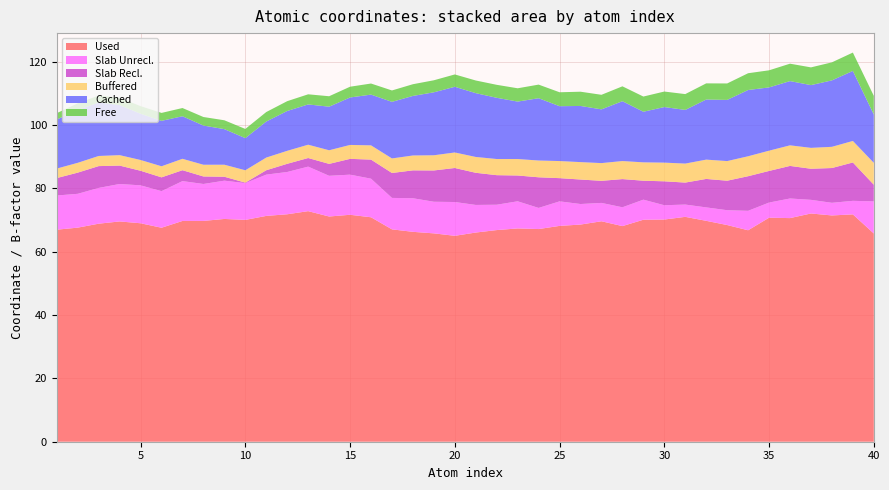

Reading left to right, list all the values displayed in this chart.

Used: 0=67.0	1=67.6	2=68.9	3=69.6	4=69.0	5=67.6	6=69.7	7=69.8	8=70.4	9=70.1	10=71.3	11=71.9	12=72.8	13=71.1	14=71.7	15=70.9	16=67.1	17=66.3	18=65.8	19=65.0	20=66.1	21=66.9	22=67.4	23=67.2	24=68.2	25=68.6	26=69.6	27=68.1	28=70.1	29=70.2	30=71.0	31=69.8	32=68.5	33=66.8	34=70.8	35=70.6	36=72.1	37=71.5	38=71.8	39=65.8
Slab Unrecl.: 0=10.8	1=10.7	2=11.3	3=11.8	4=12.0	5=11.6	6=12.6	7=11.7	8=12.1	9=11.6	10=13.0	11=13.4	12=14.1	13=12.9	14=12.7	15=12.2	16=9.9	17=10.6	18=10.0	19=10.7	20=8.7	21=8.0	22=8.6	23=6.7	24=7.8	25=6.5	26=5.8	27=5.9	28=6.3	29=4.5	30=3.9	31=4.2	32=4.7	33=6.1	34=4.8	35=6.2	36=4.3	37=4.0	38=4.3	39=10.1
Slab Recl.: 0=5.5	1=6.7	2=6.9	3=5.8	4=4.6	5=4.4	6=3.4	7=2.4	8=1.2	9=0.2	10=1.4	11=2.6	12=2.7	13=3.8	14=5.0	15=6.0	16=7.9	17=8.8	18=9.9	19=10.8	20=10.2	21=9.3	22=8.2	23=9.7	24=7.3	25=7.7	26=7.0	27=8.9	28=6.0	29=7.6	30=7.0	31=9.0	32=9.3	33=10.9	34=10.0	35=10.3	36=9.8	37=11.0	38=12.1	39=5.3
Buffered: 0=3.0	1=3.1	2=3.2	3=3.3	4=3.4	5=3.5	6=3.6	7=3.7	8=3.8	9=3.9	10=4.0	11=4.1	12=4.2	13=4.3	14=4.4	15=4.5	16=4.6	17=4.7	18=4.8	19=4.9	20=5.0	21=5.1	22=5.2	23=5.3	24=5.4	25=5.5	26=5.6	27=5.7	28=5.8	29=5.9	30=6.0	31=6.1	32=6.2	33=6.3	34=6.4	35=6.5	36=6.6	37=6.7	38=6.8	39=6.9
Cached: 0=15.5	1=16.7	2=16.9	3=15.8	4=14.6	5=14.4	6=13.4	7=12.4	8=11.2	9=10.2	10=11.4	11=12.6	12=12.7	13=13.8	14=15.0	15=16.0	16=17.9	17=18.8	18=19.9	19=20.8	20=20.2	21=19.3	22=18.2	23=19.7	24=17.3	25=17.7	26=17.0	27=18.9	28=16.0	29=17.6	30=16.9	31=19.0	32=19.3	33=20.9	34=20.0	35=20.3	36=19.8	37=21.0	38=22.1	39=15.3
Free: 0=2.0	1=2.1	2=2.2	3=2.3	4=2.4	5=2.5	6=2.6	7=2.7	8=2.8	9=2.9	10=3.0	11=3.1	12=3.2	13=3.3	14=3.4	15=3.5	16=3.6	17=3.7	18=3.8	19=3.9	20=4.0	21=4.1	22=4.2	23=4.3	24=4.4	25=4.5	26=4.6	27=4.7	28=4.8	29=4.9	30=5.0	31=5.1	32=5.2	33=5.3	34=5.4	35=5.5	36=5.6	37=5.7	38=5.8	39=5.9